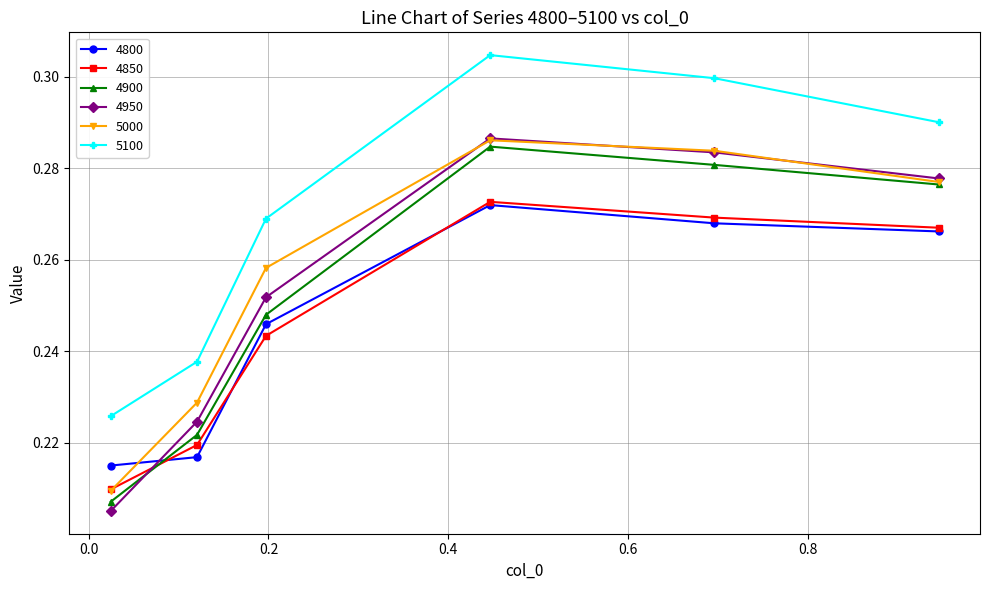

True or false: 4900 has more than 2 interior local peaks.

False